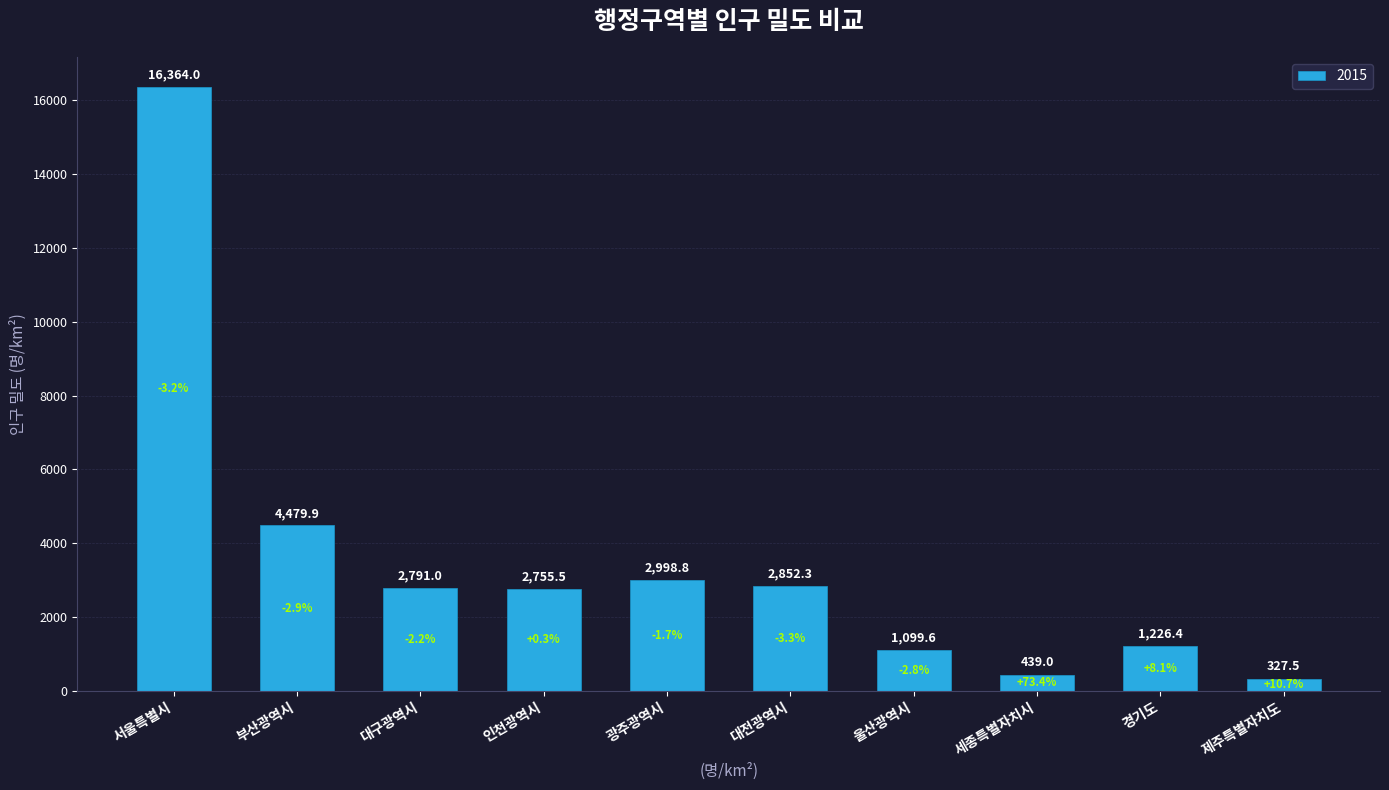

At which label does the data first exceed 2791?

서울특별시